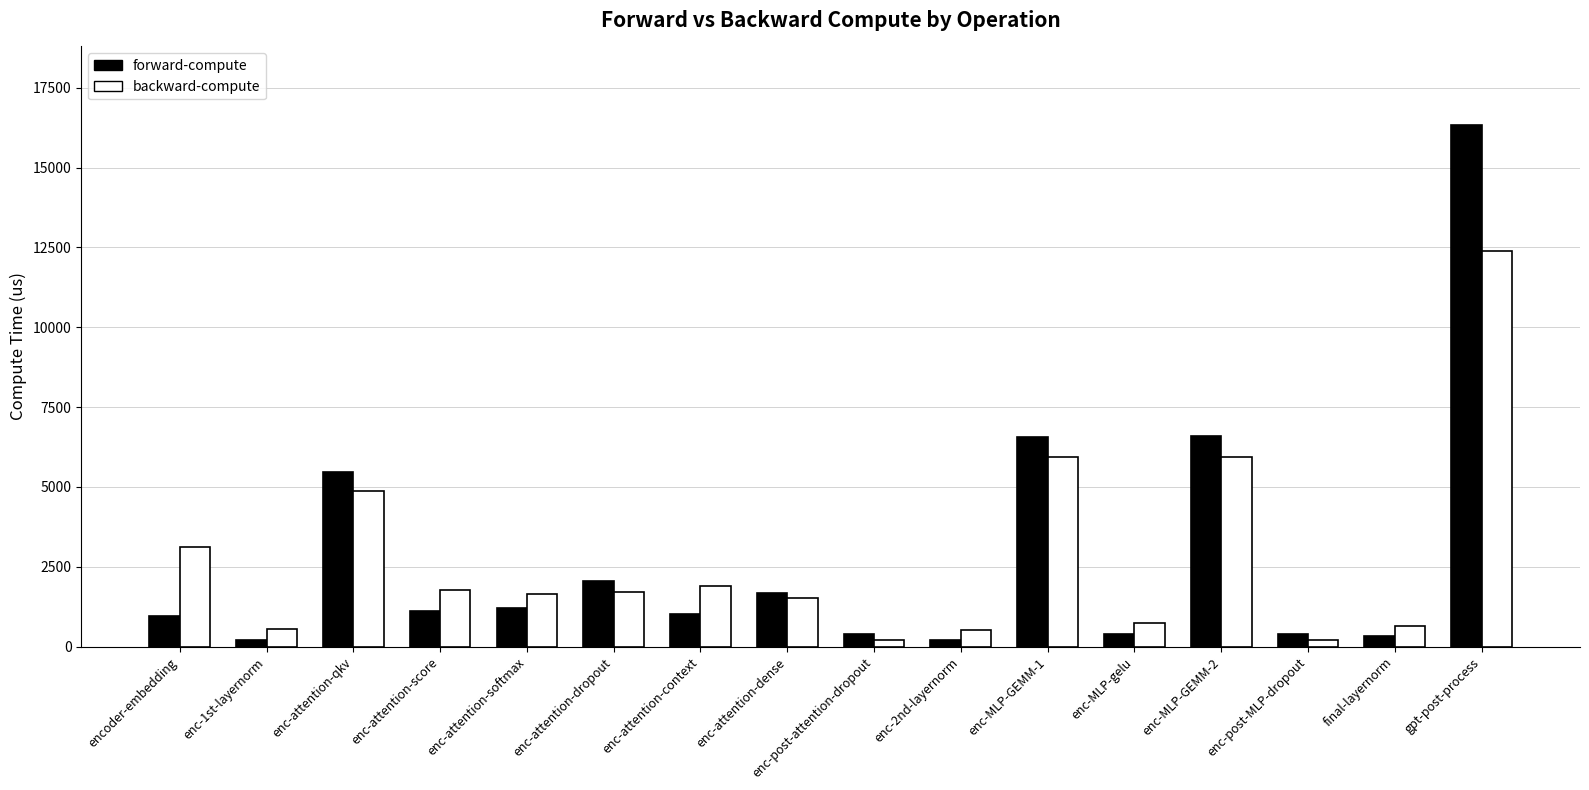

What is the spread (max minus min) of values at enc-post-MLP-dropout?

196.1